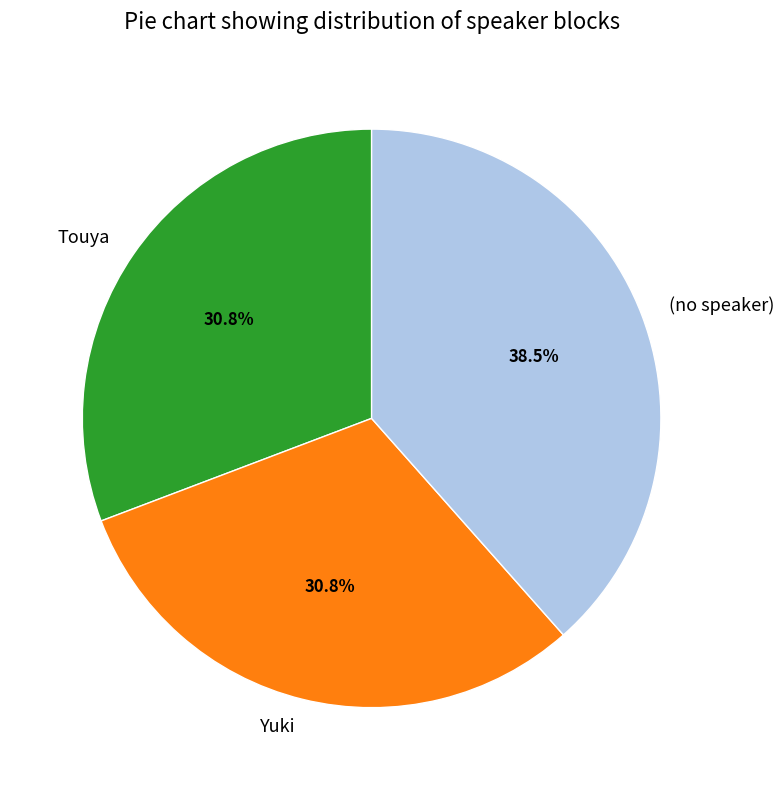

Which has a higher value, Touya or (no speaker)?

(no speaker)